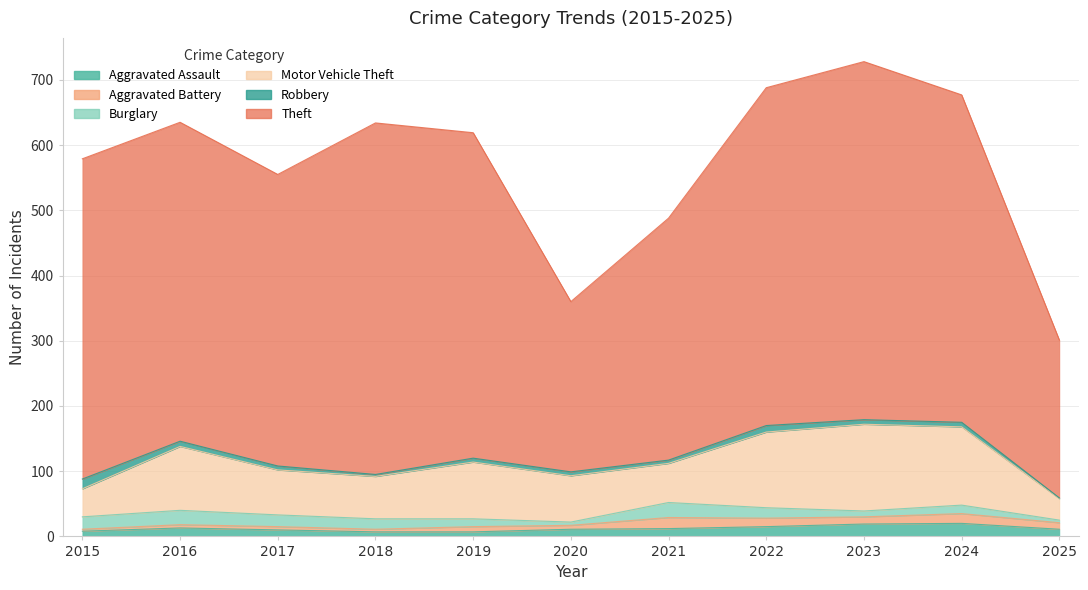

What are all the series names shown in the legend?

Aggravated Assault, Aggravated Battery, Burglary, Motor Vehicle Theft, Robbery, Theft